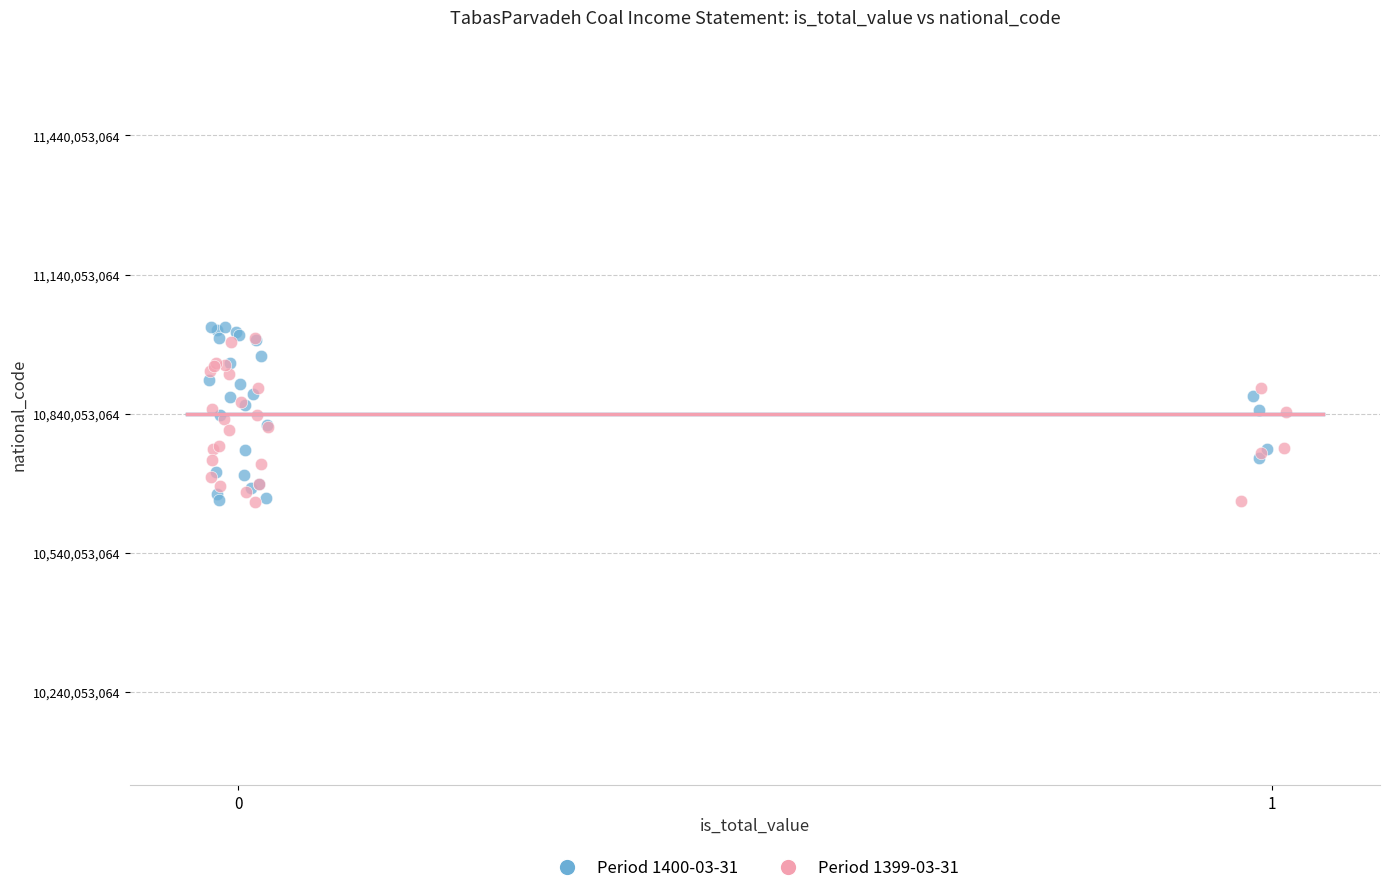

What are all the series names shown in the legend?

Period 1400-03-31, Period 1399-03-31